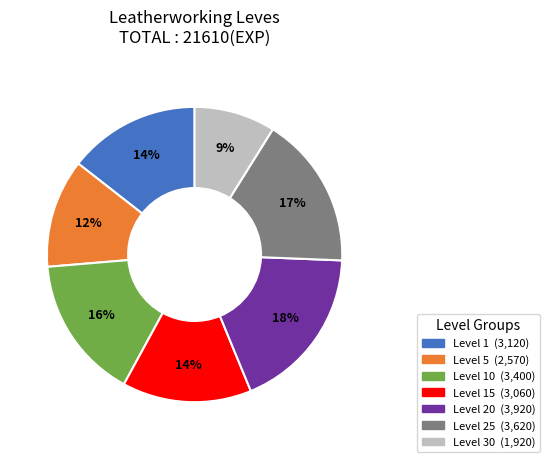

Is there a majority slice in this chart?

No